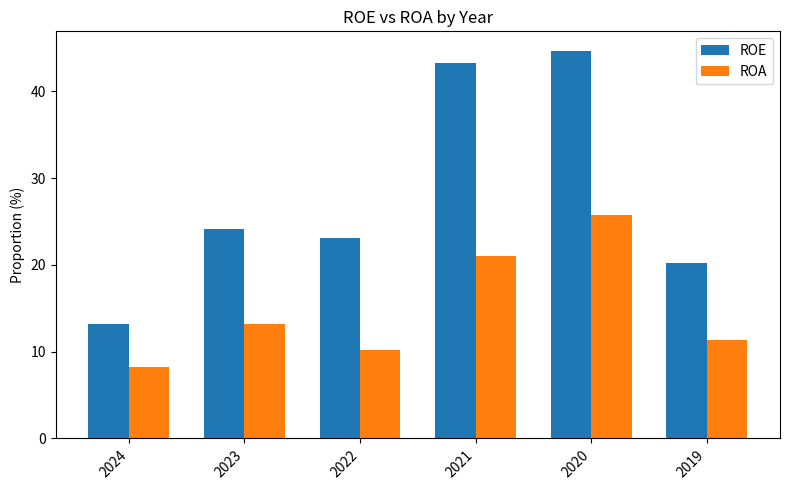

The ROA series shows 3.1 at 2023. True or false?

False